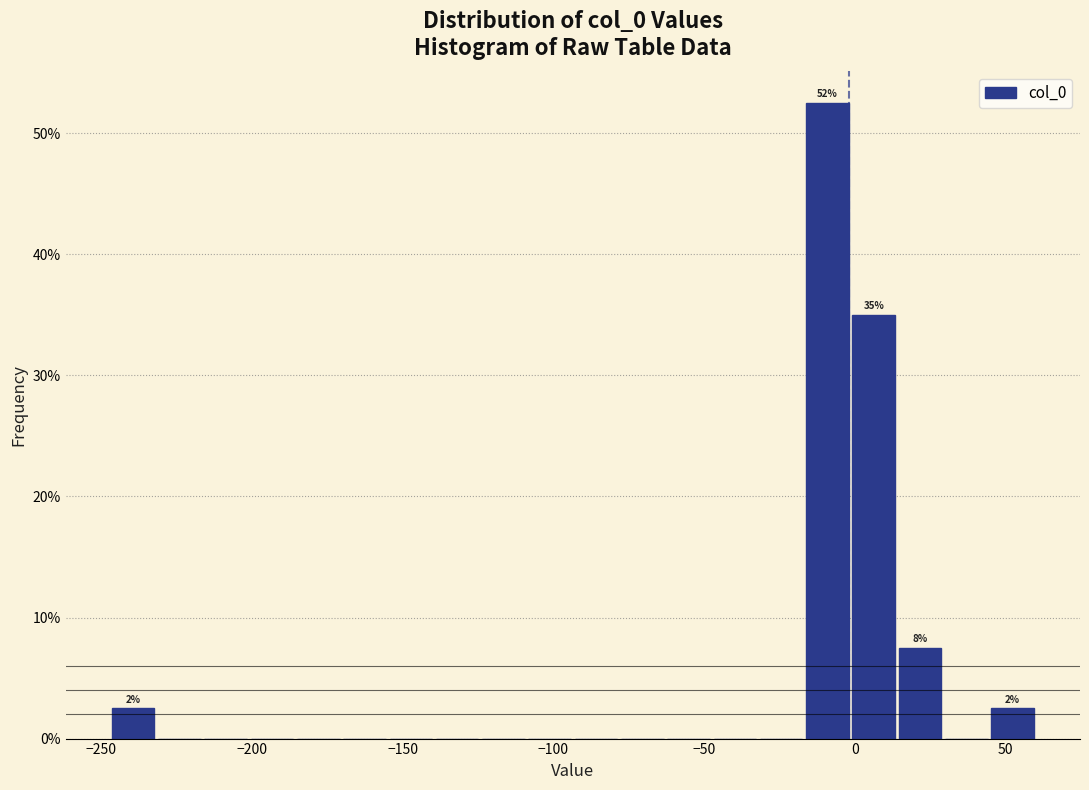

Read against the x-axis, roughly where is the centre of the tallest bar?

-10